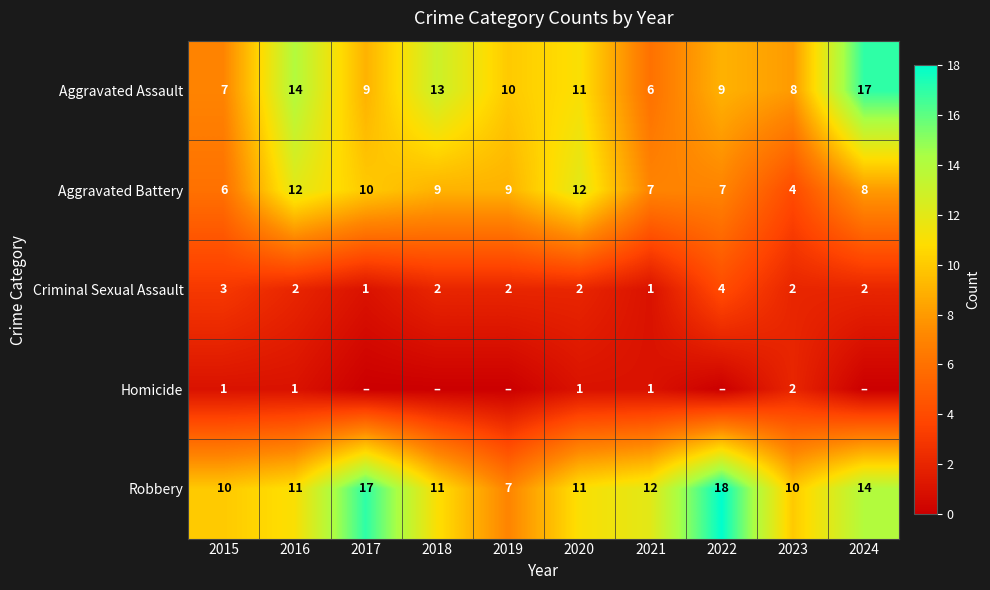

Is the value of Homicide at 2020 greater than the value of Aggravated Battery at 2016?

No